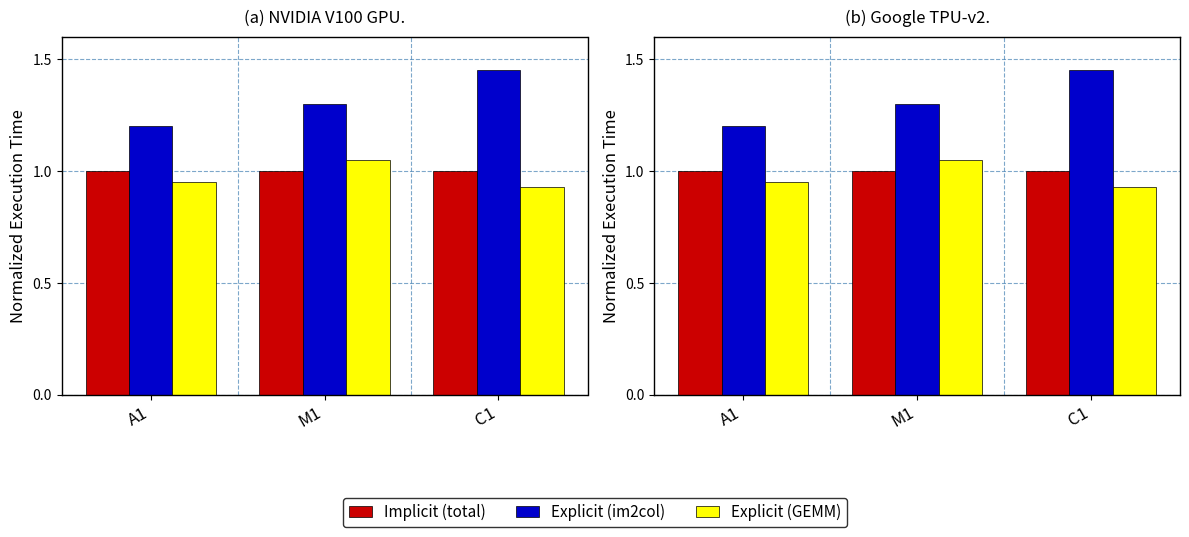

Which category has the lowest value in the Implicit (total) series?

A1